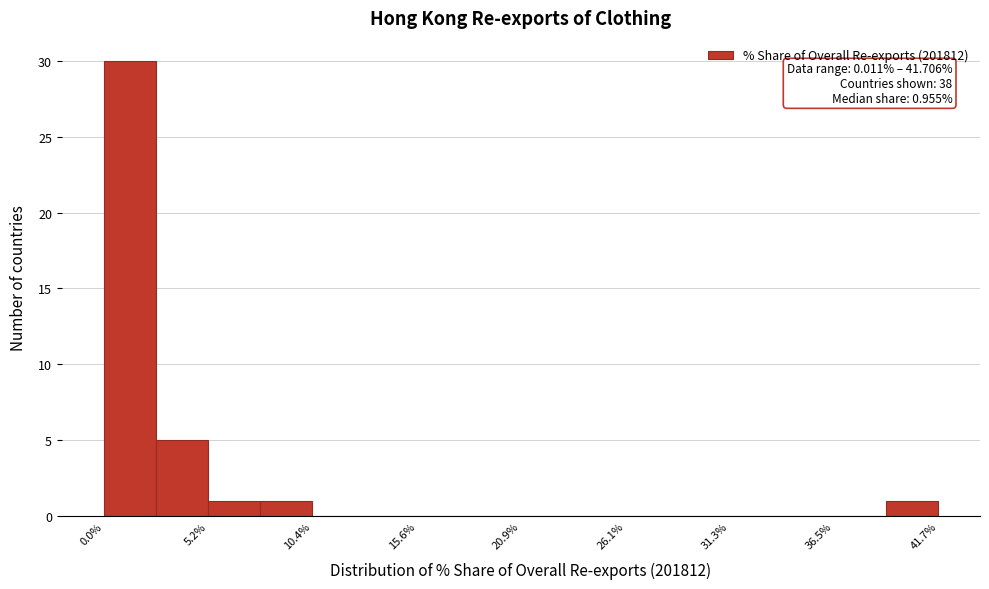

Around what value on the x-axis is the tallest bar? Give the approximate position of its centre, as read against the axis.

1